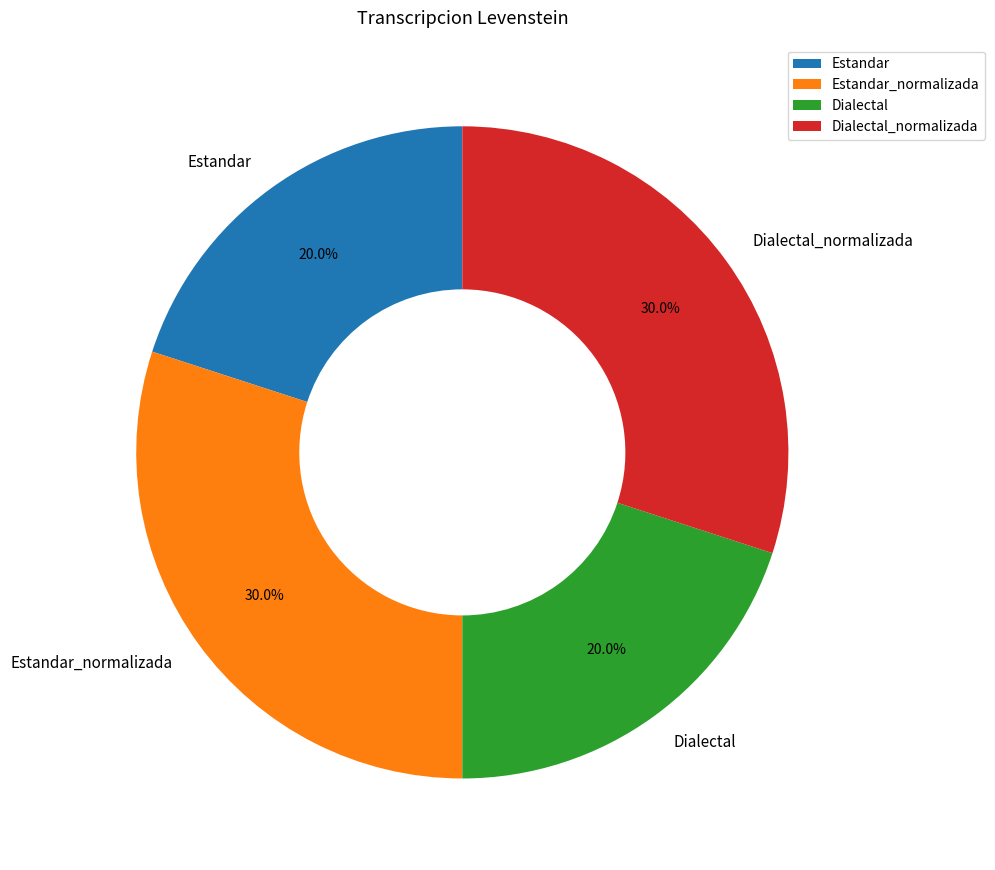

Which has a higher value, Estandar_normalizada or Estandar?

Estandar_normalizada